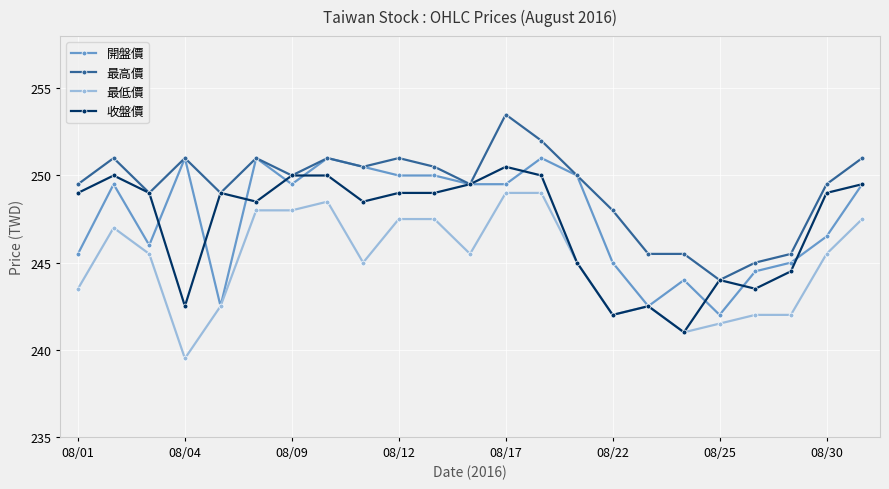

What is the value of the 開盤價 point at the 18th from the left?

244.0